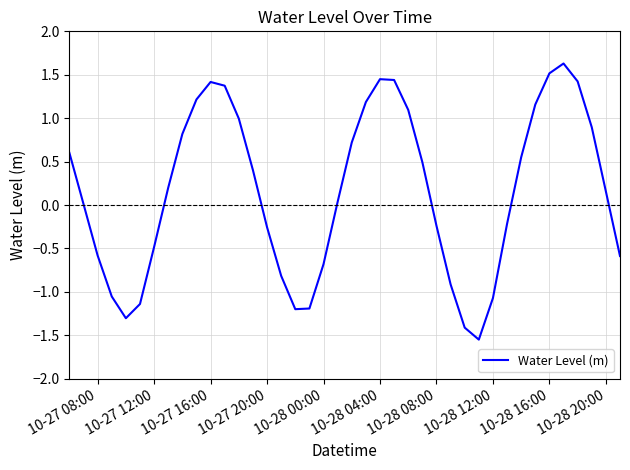

What is the greatest value displayed?

1.6